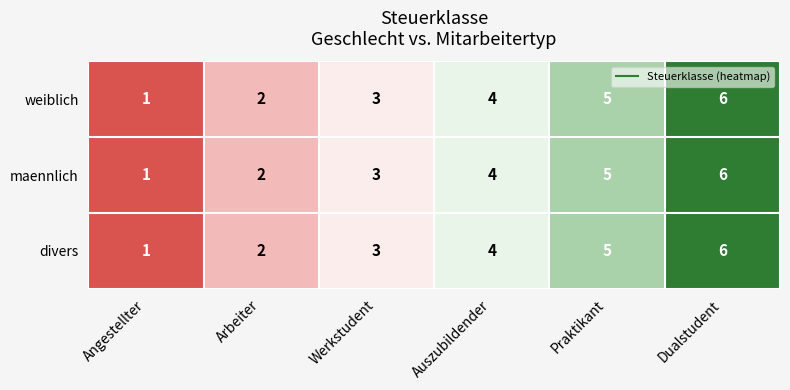

What is the average value of the divers series?

4